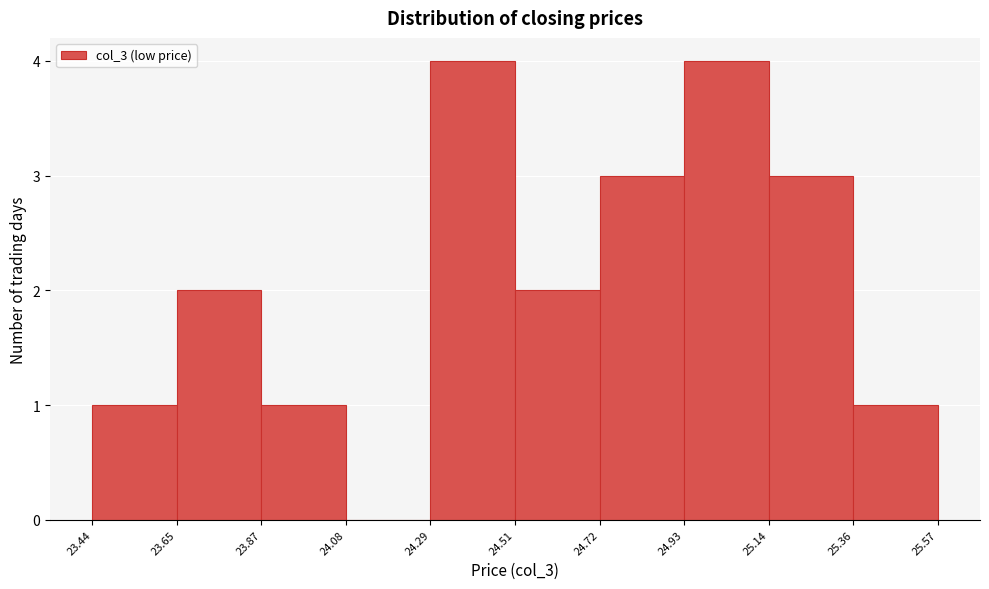

Reading left to right, list every bar in this chart as the range it spans on the x-axis followed by its height. The values are not printed on the chart, so give them approximately, as read against the axis.

23.44 to 23.65: 1
23.65 to 23.87: 2
23.87 to 24.08: 1
24.08 to 24.29: 0
24.29 to 24.51: 4
24.51 to 24.72: 2
24.72 to 24.93: 3
24.93 to 25.14: 4
25.14 to 25.36: 3
25.36 to 25.57: 1